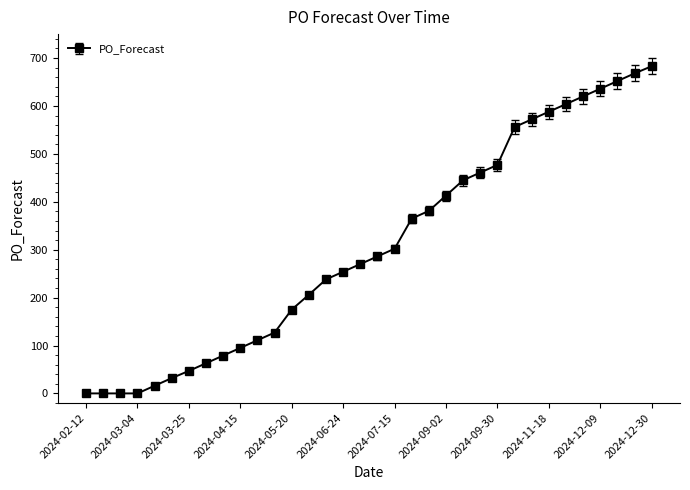

How many categories are shown in the chart?

34